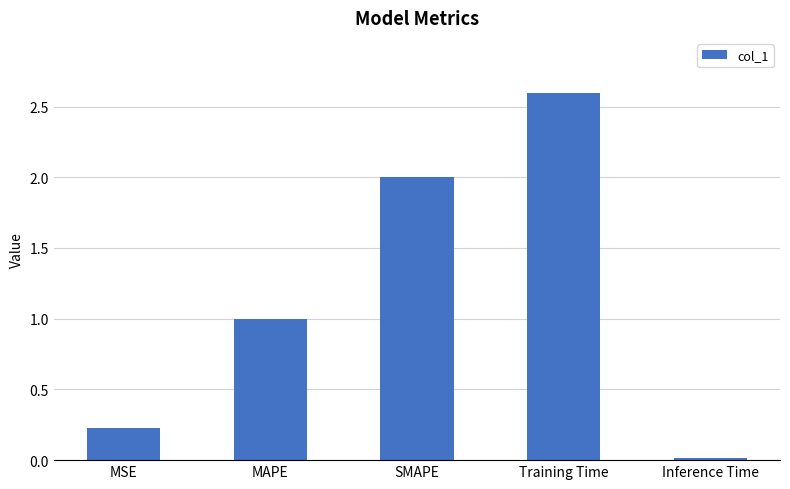

List the labels in order of value, smallest first.

Inference Time, MSE, MAPE, SMAPE, Training Time